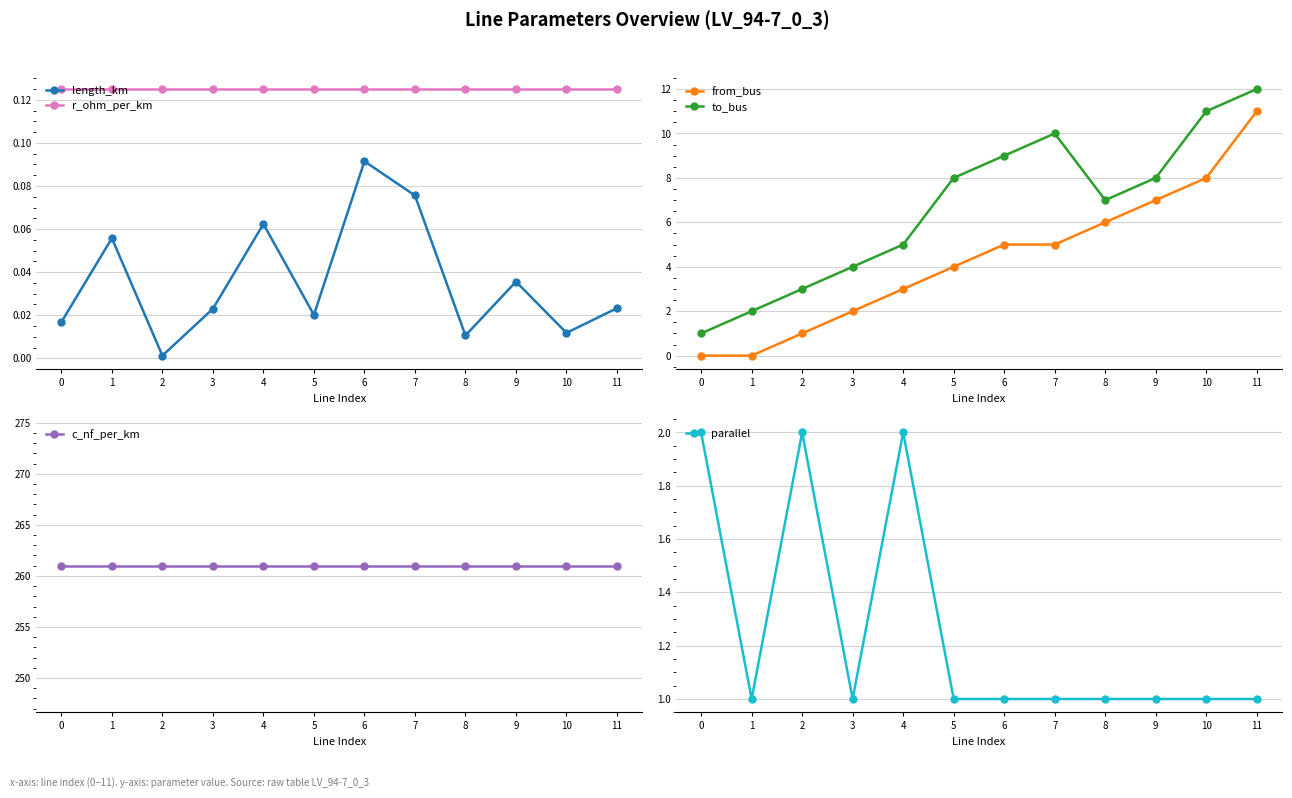

What is the total value across all series at 8?

275.1